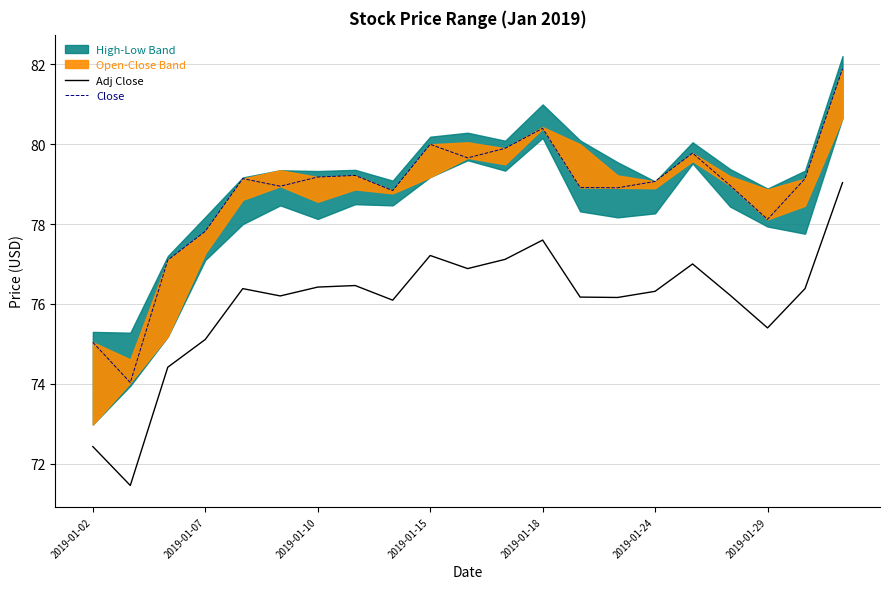

Count the number of categories in the chart.

21